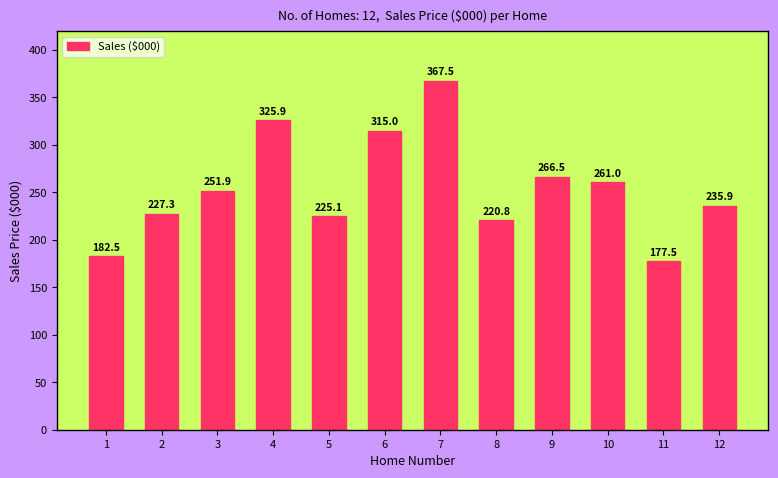

What is the value of the 11th bar from the left?

177.5